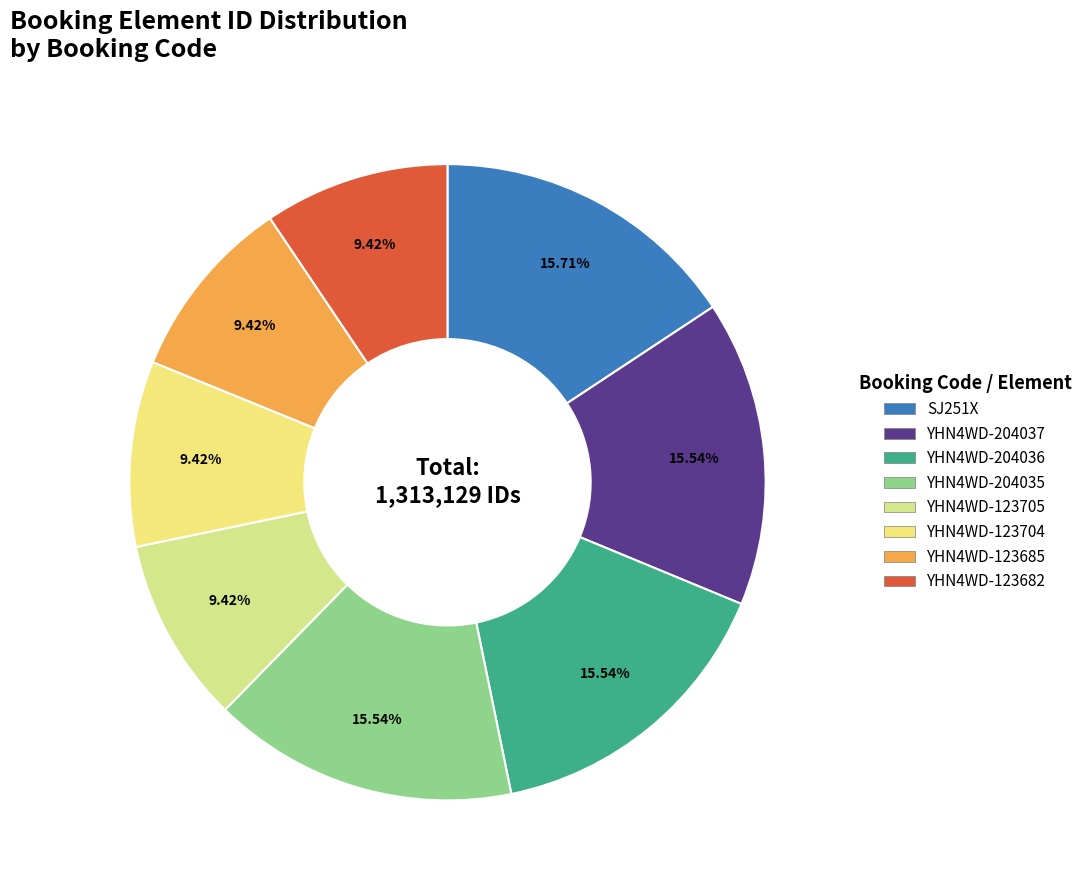

Do YHN4WD-123705 and SJ251X together represent more than half of the pie?

No